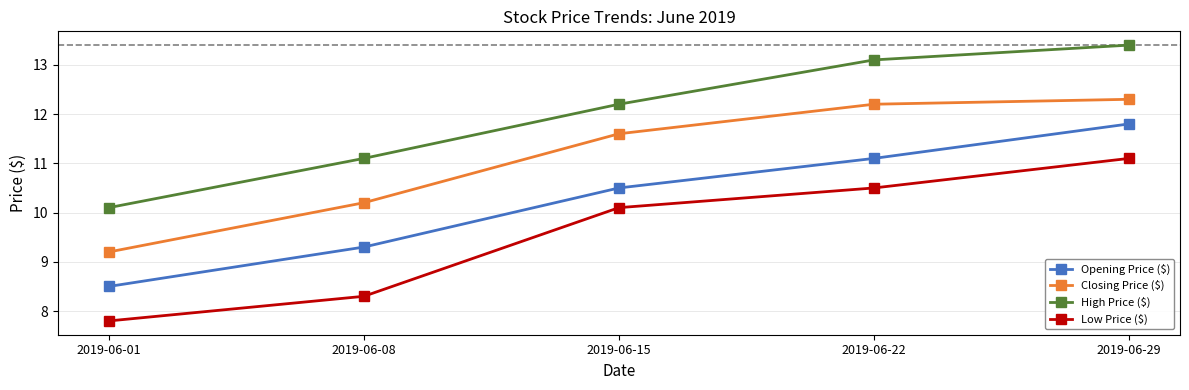

What is the lowest value of the Closing Price ($) series?

9.2